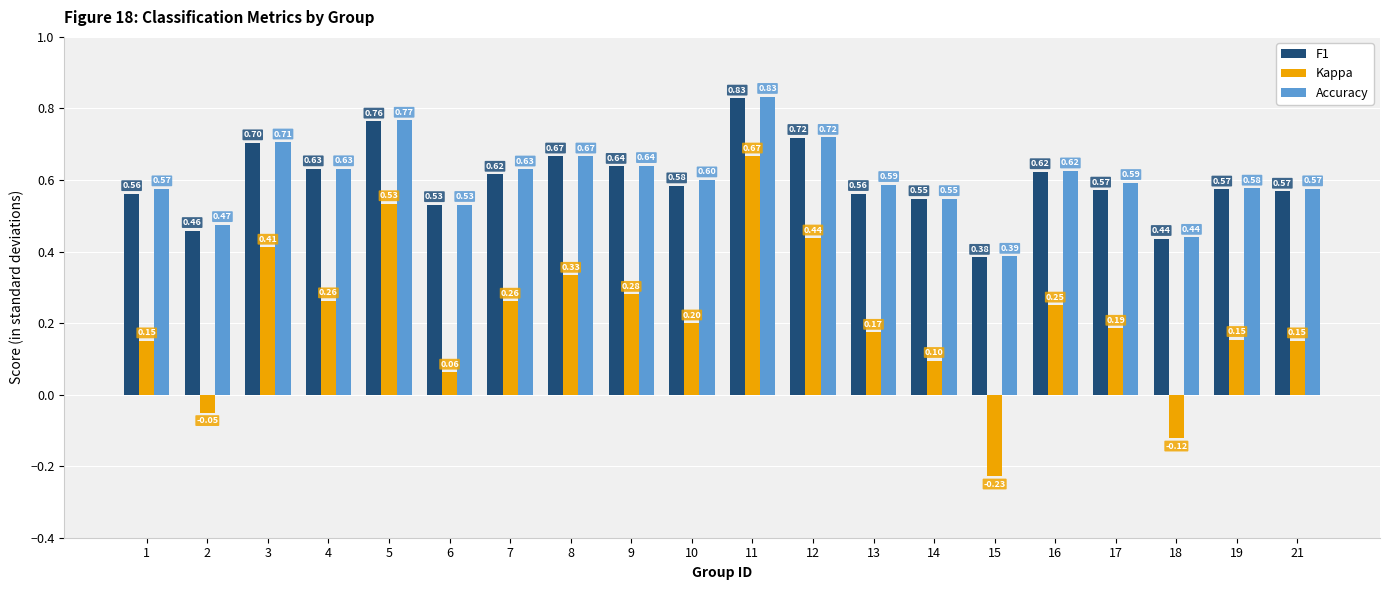

Is it true that Kappa equals 0.7 at 12?

False